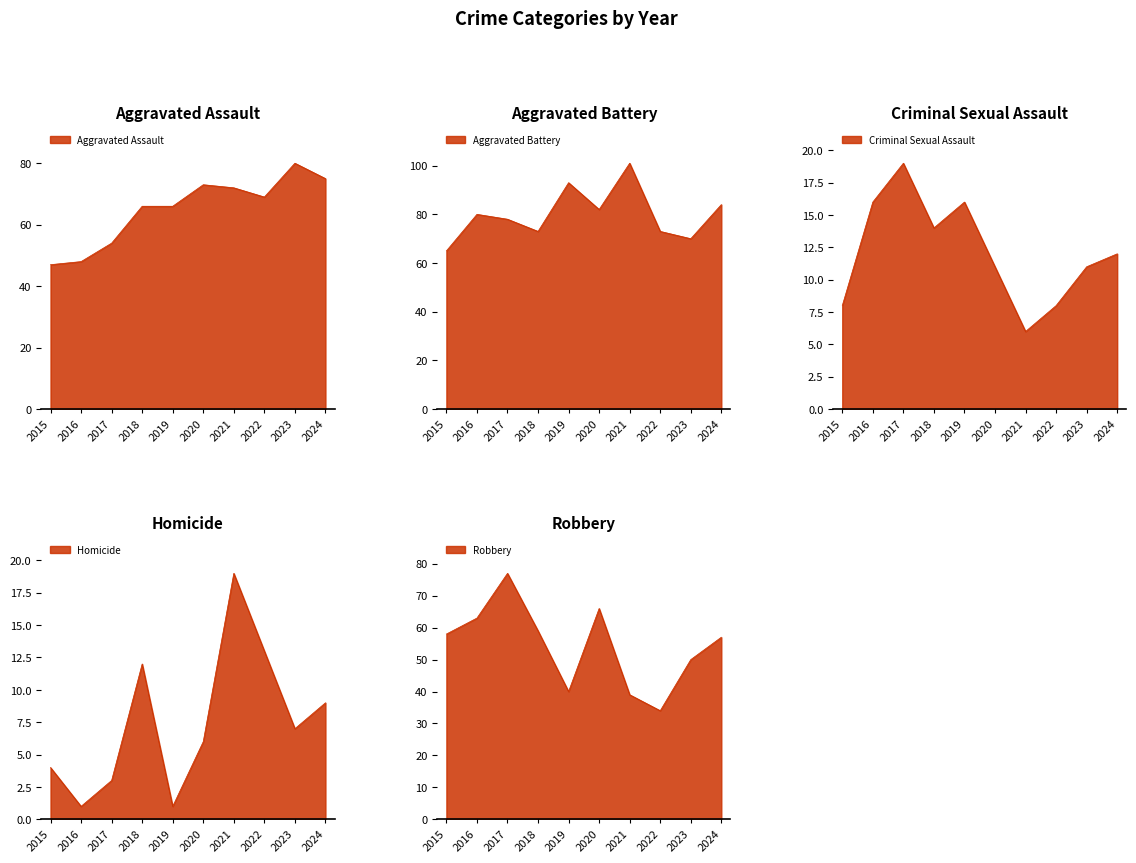

How many values in the Aggravated Assault series exceed 69?

4